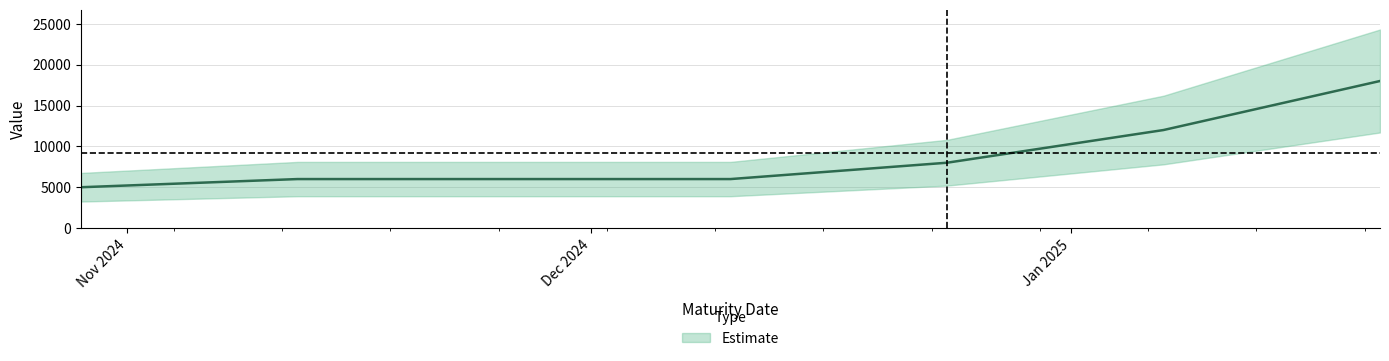

How many values exceed 8000?

2